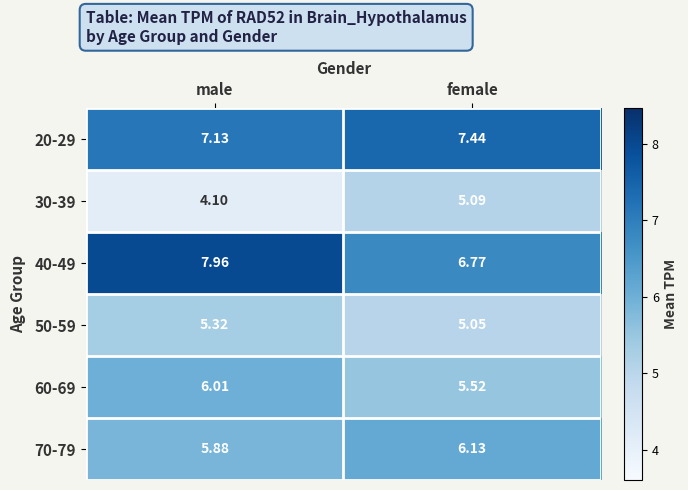

Which series has the largest range (max minus min)?

40-49